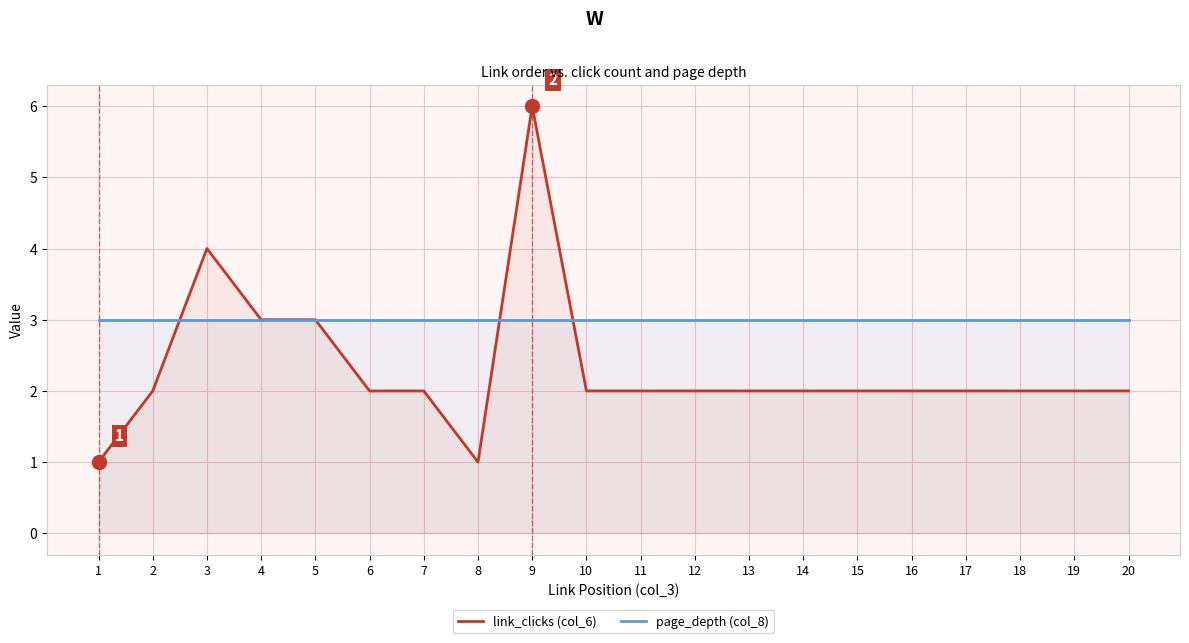

How many values in the link_clicks (col_6) series exceed 2?

4